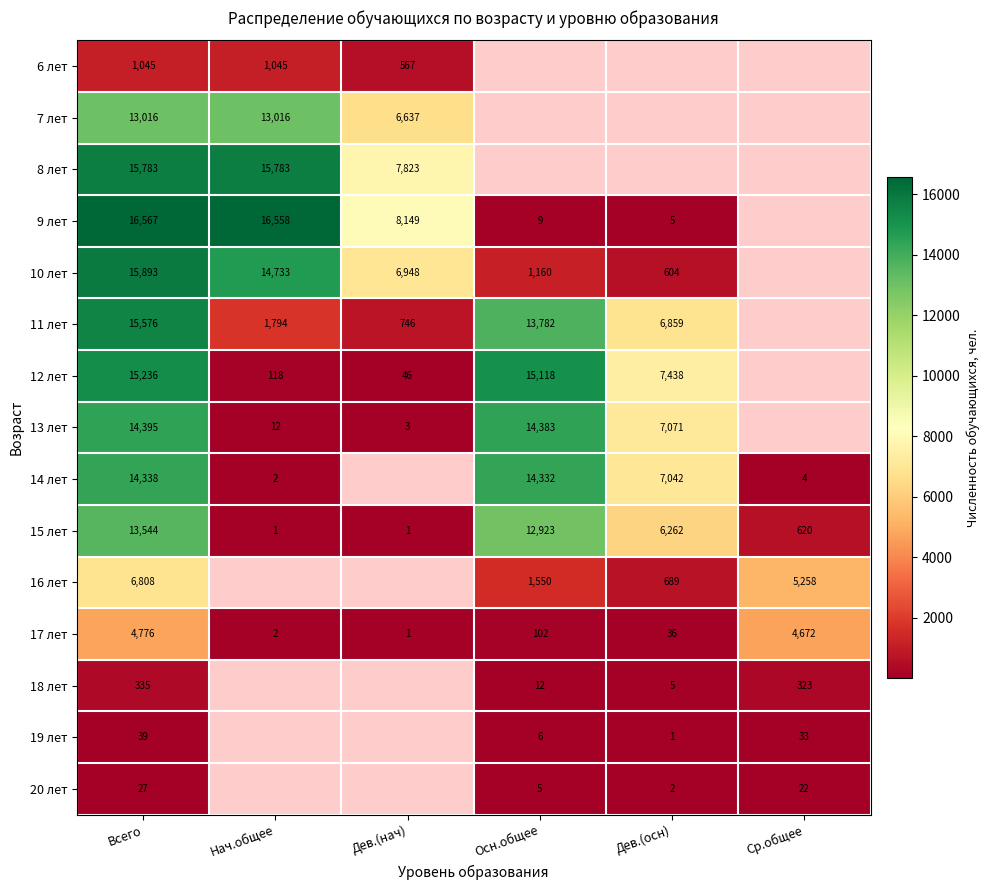

What is the maximum value shown in the chart?

16567.0